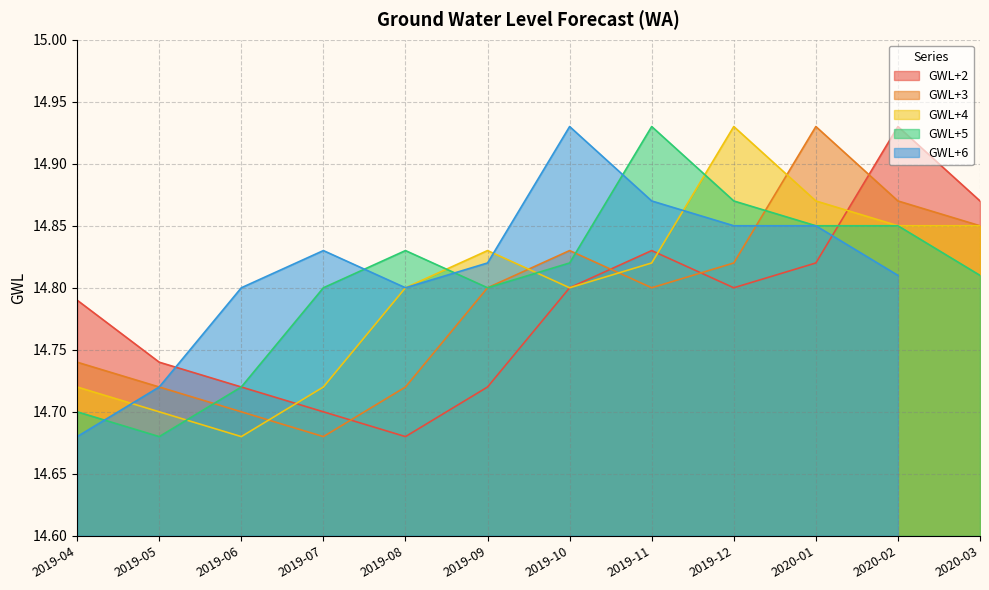

How many interior local peaks does the GWL+2 series have?

2